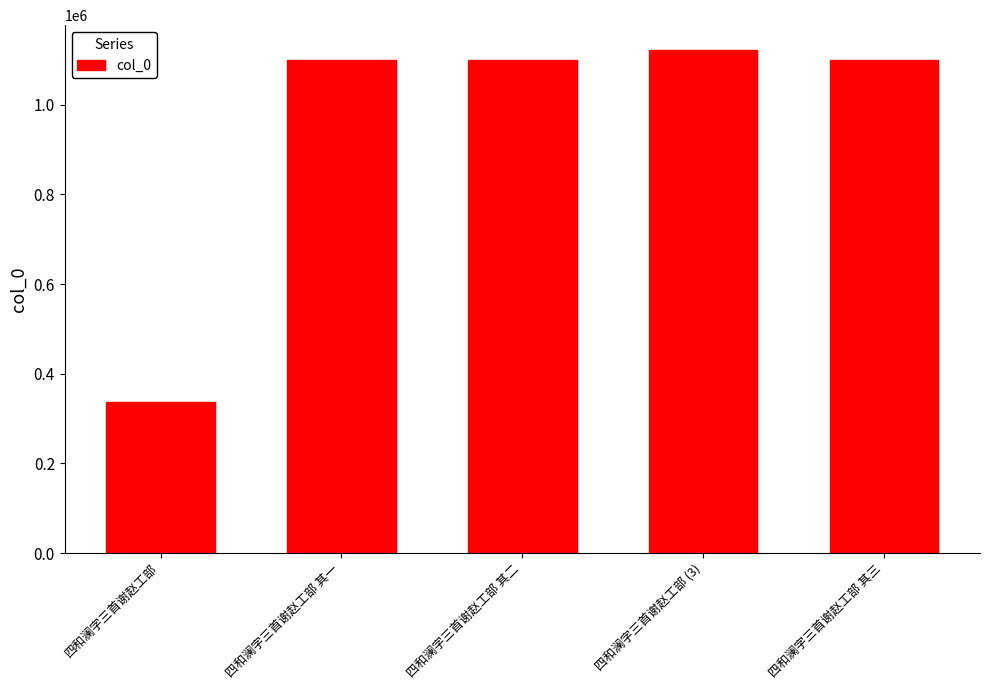

What is the sum of all values?

4758990